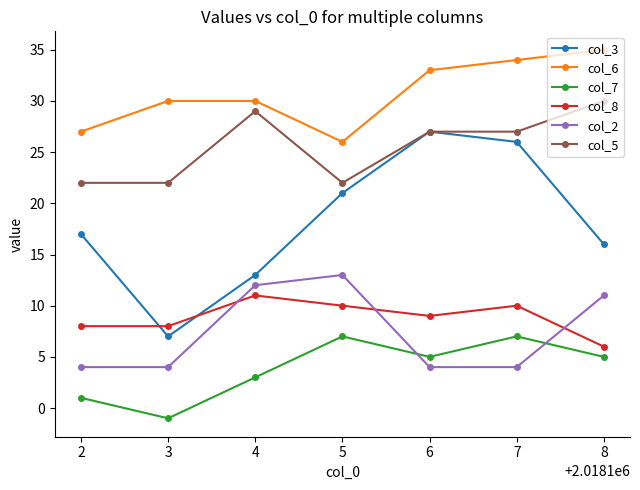

In col_2, how many points are higher than both neighbors (excluding endpoints)?

1